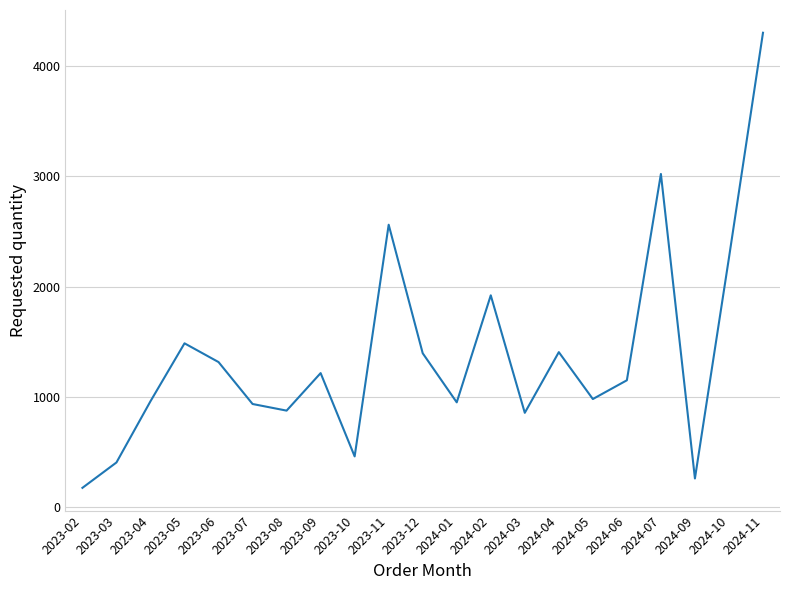

What is the maximum value shown in the chart?

4300